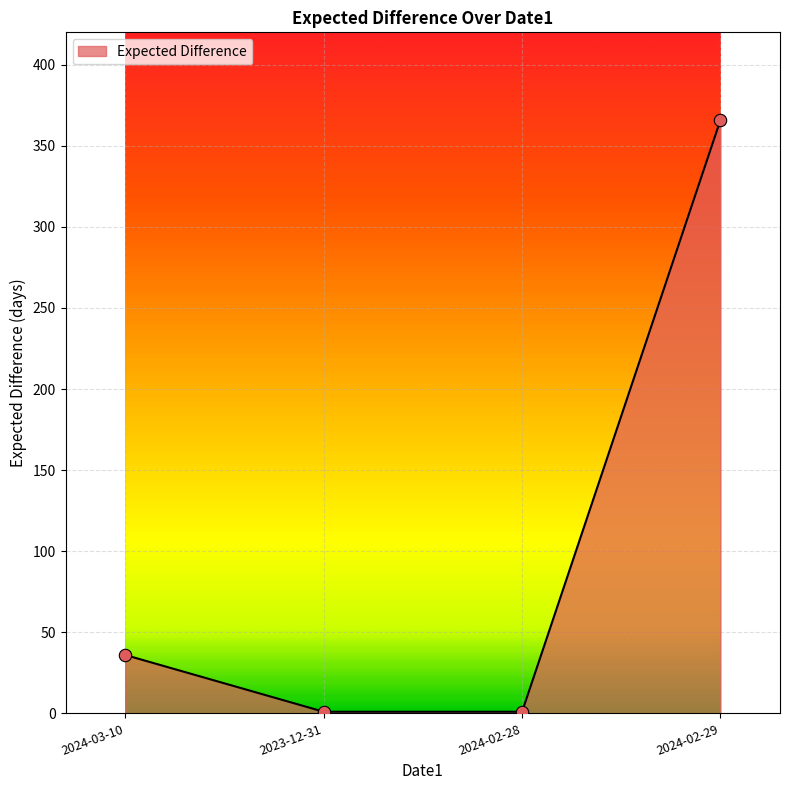

What is the change in value from 2023-12-31 to 2024-02-29?

+365